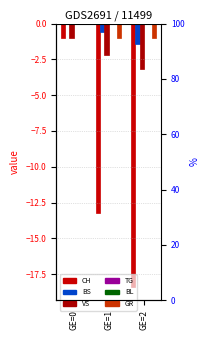

How many GR values are between -1 and 0?

3